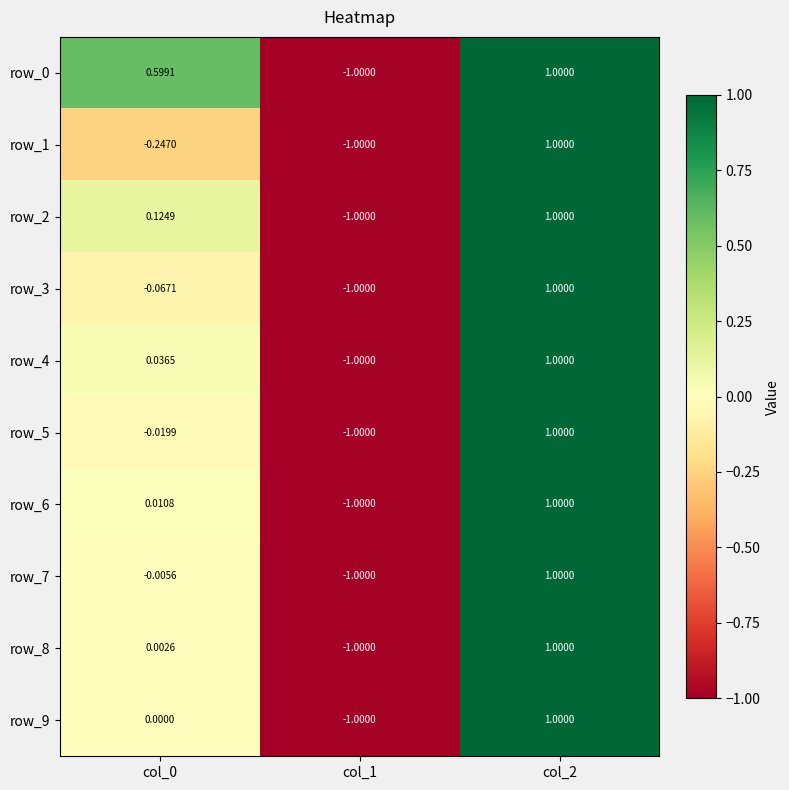

What is the approximate value of row_9 at col_1?

-1.0